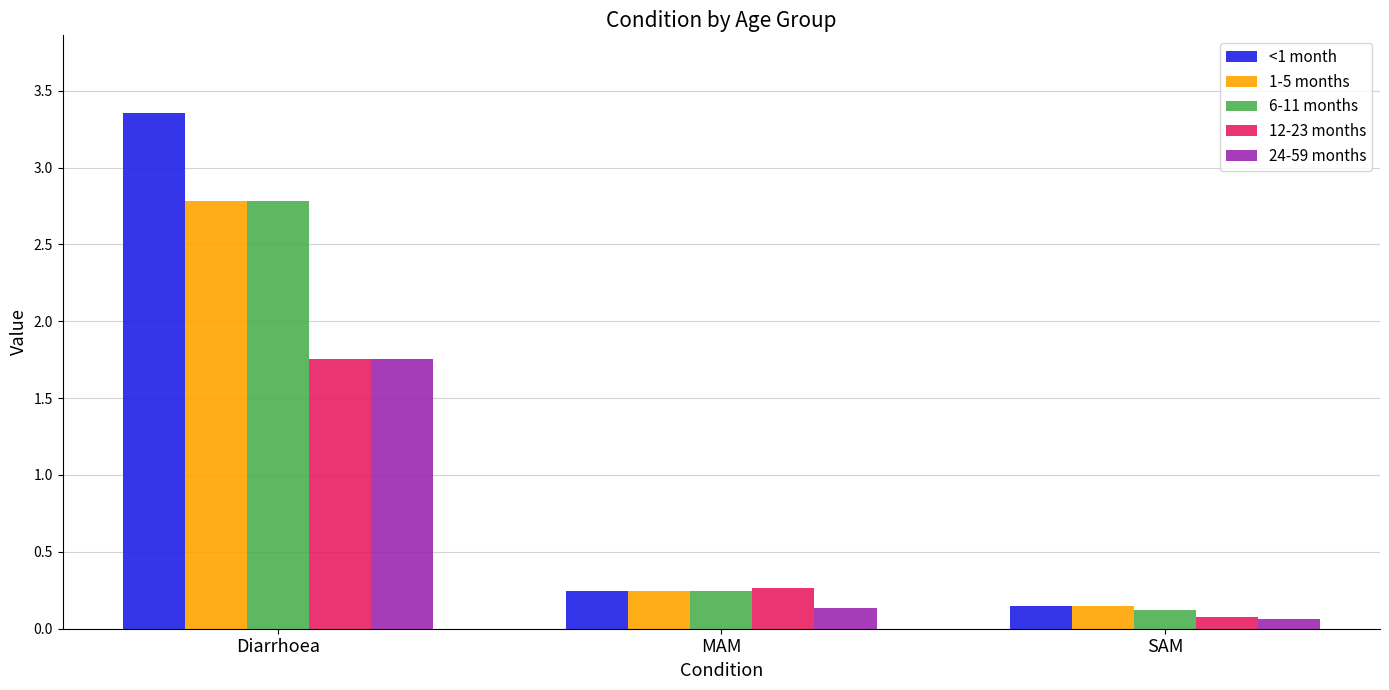

At how many categories does at least one series exceed 0?

3